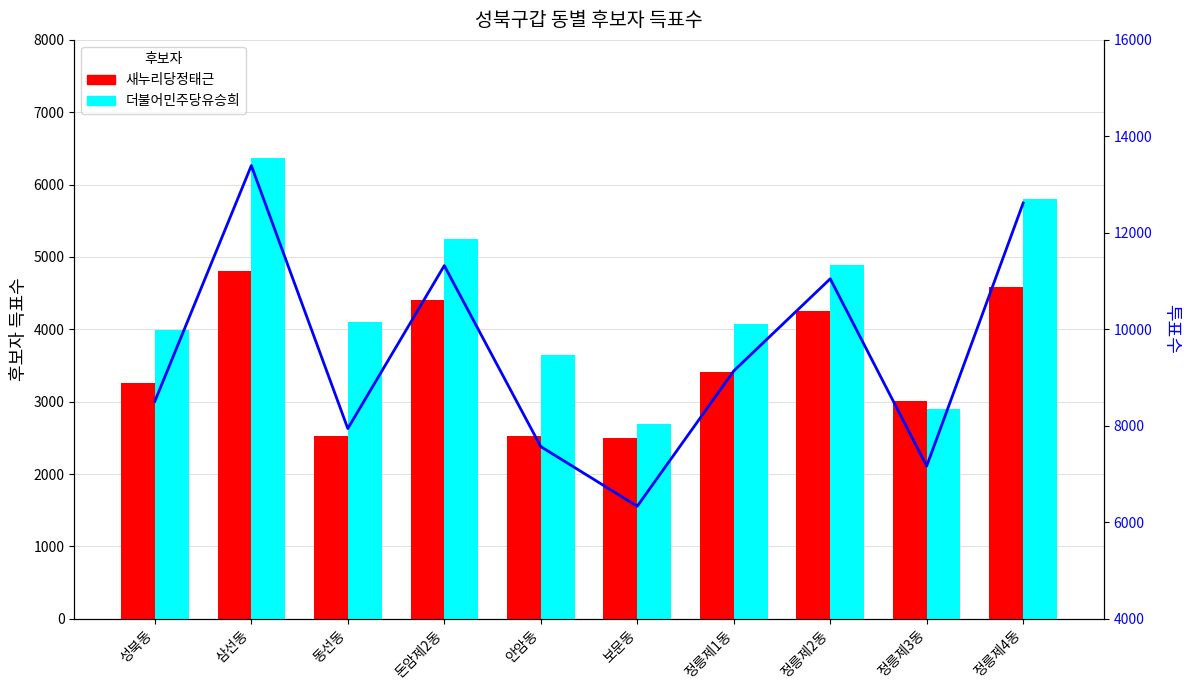

What is the label of the 5th bar from the right?

보문동